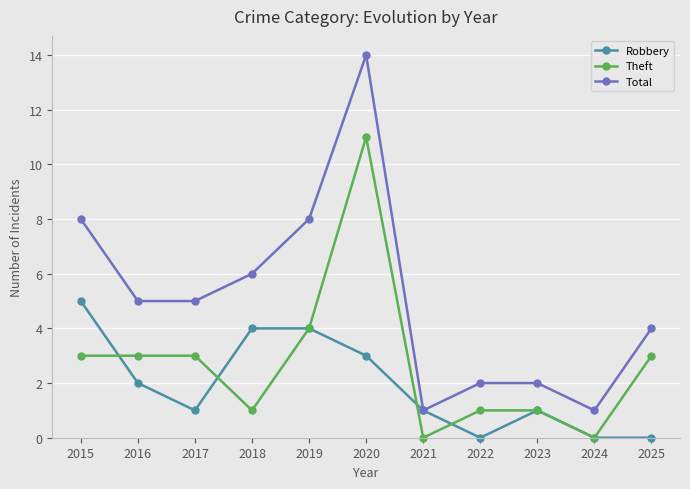

True or false: Total has more than 0 points higher than both neighbors.

True